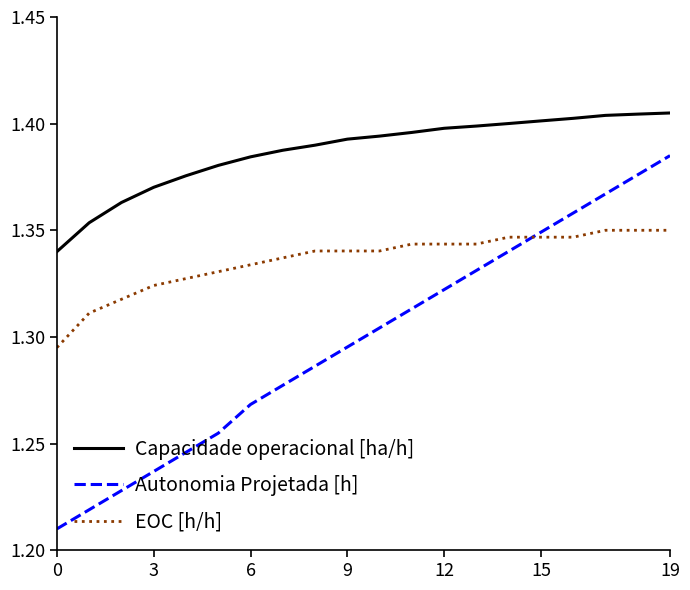

Which series has the largest total across all categories?

Capacidade operacional [ha/h]